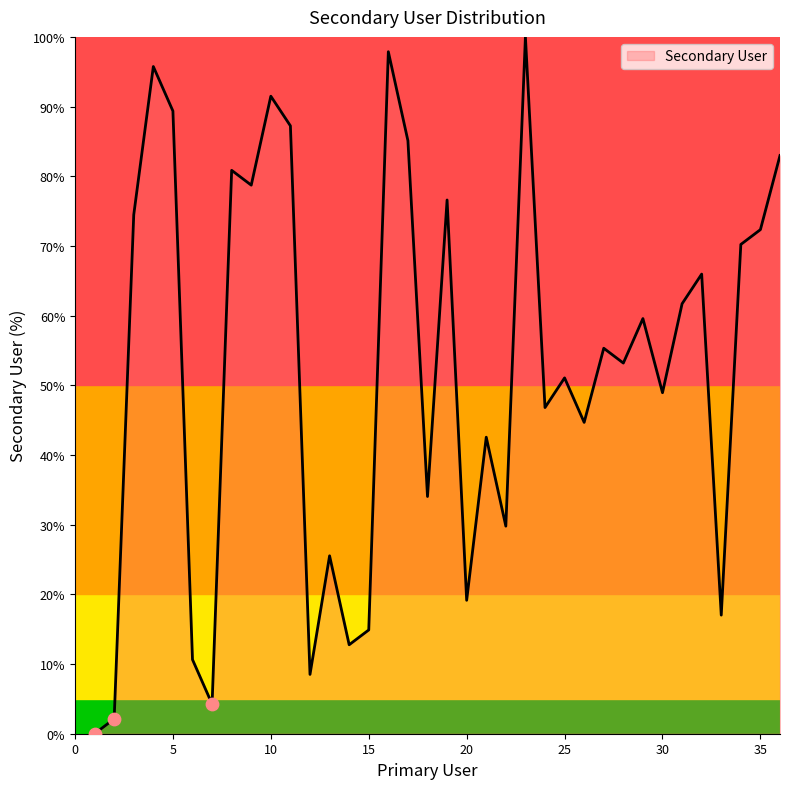

What is the greatest value displayed?

100.0